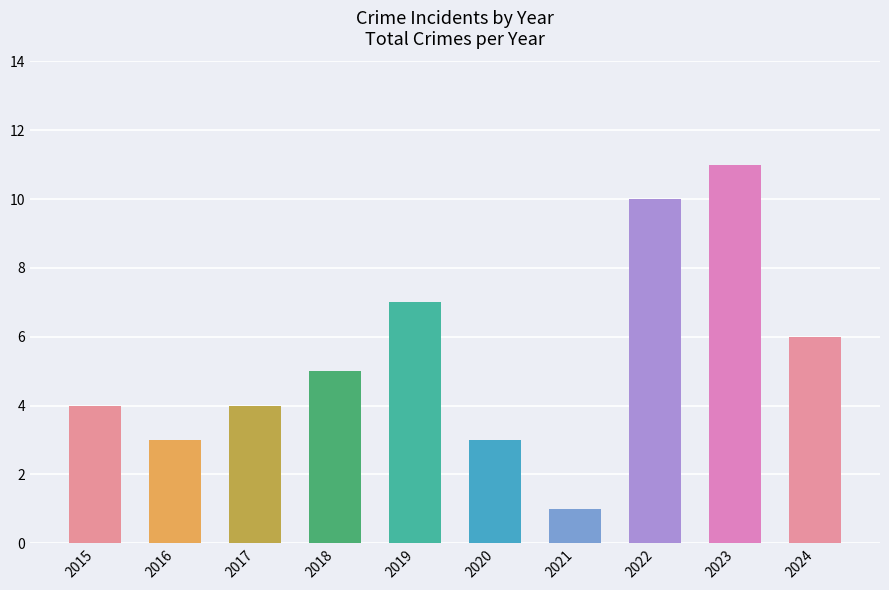

Reading right to left, what are all the values shown in this chart?

6	11	10	1	3	7	5	4	3	4